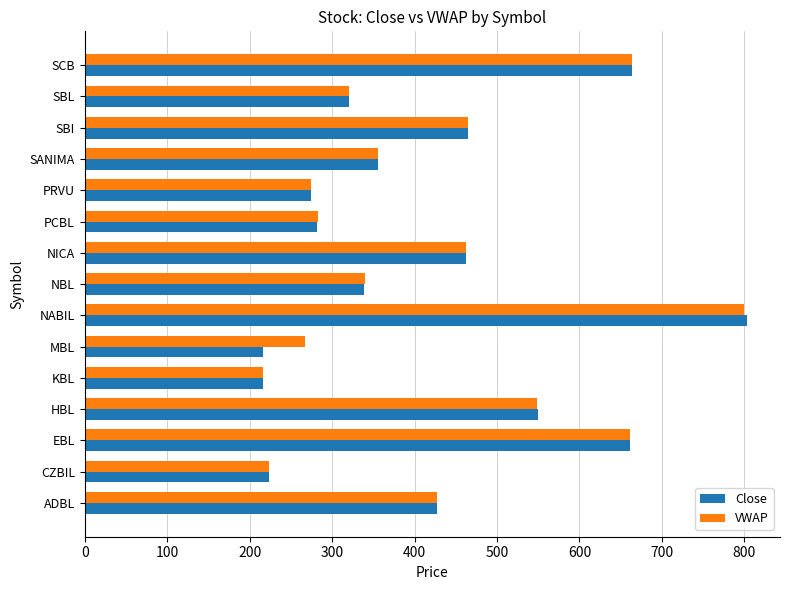

The VWAP series shows 339.4 at NBL. True or false?

True